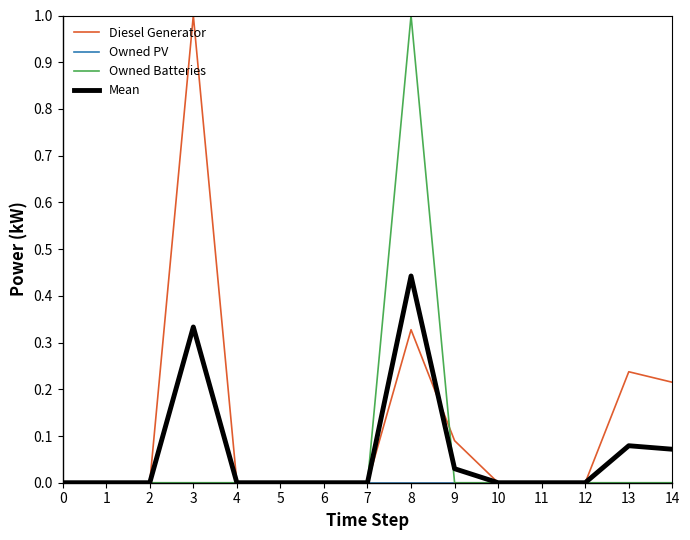

What is the maximum value shown in the chart?

1.0